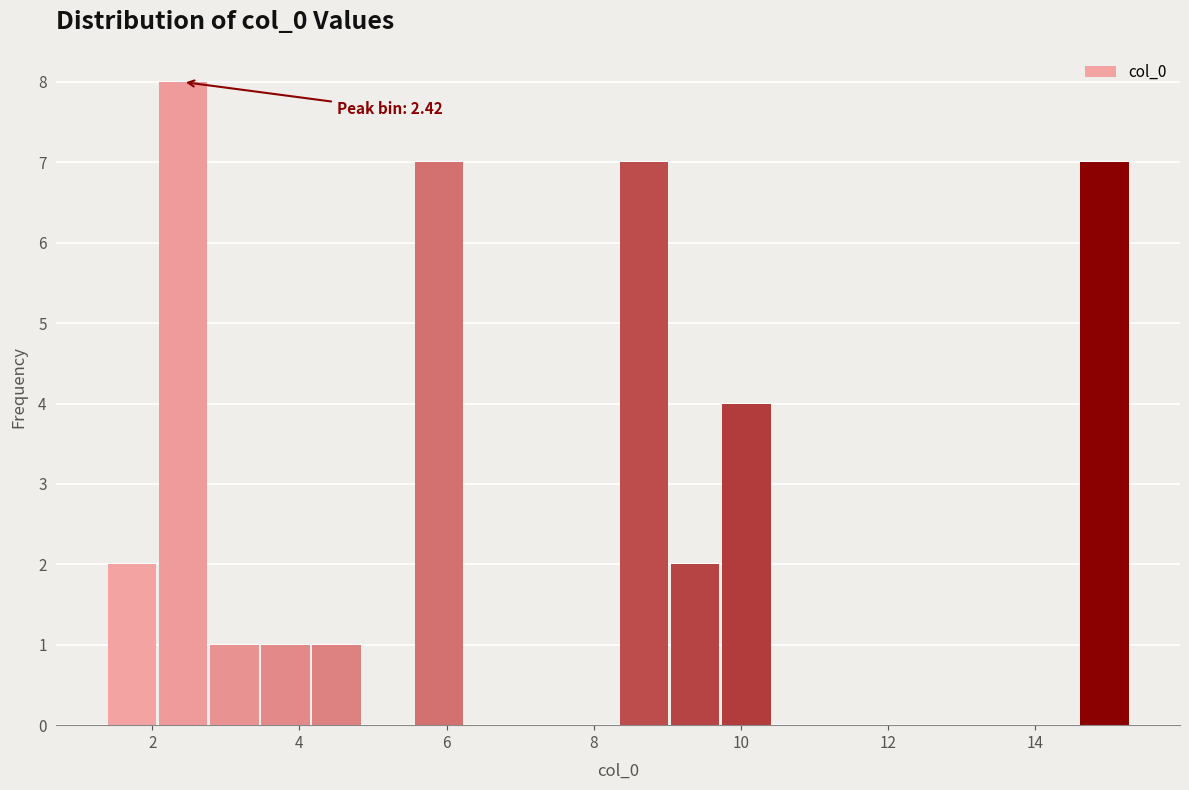

Around what value on the x-axis is the tallest bar? Give the approximate position of its centre, as read against the axis.

2.4